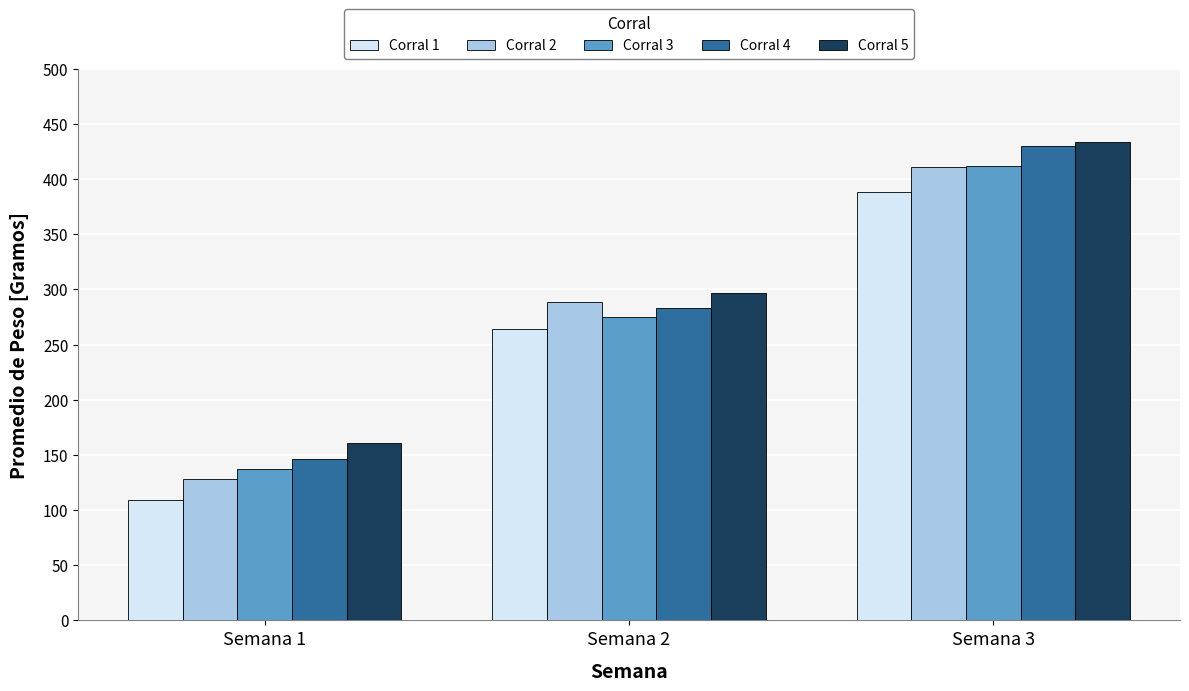

Where is Corral 2 nearest to the value 269?

Semana 2